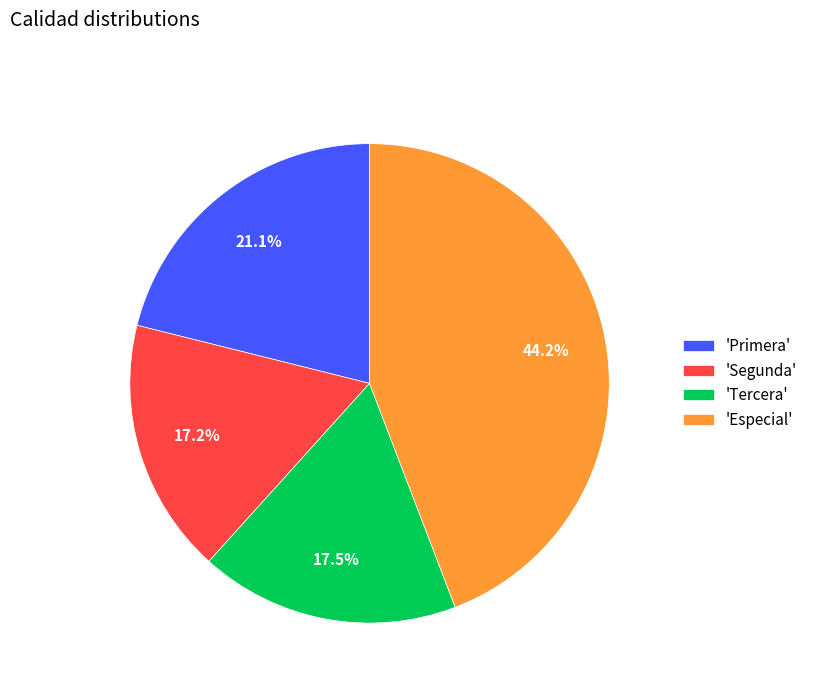

Does 'Segunda' account for over 50% of the chart?

No